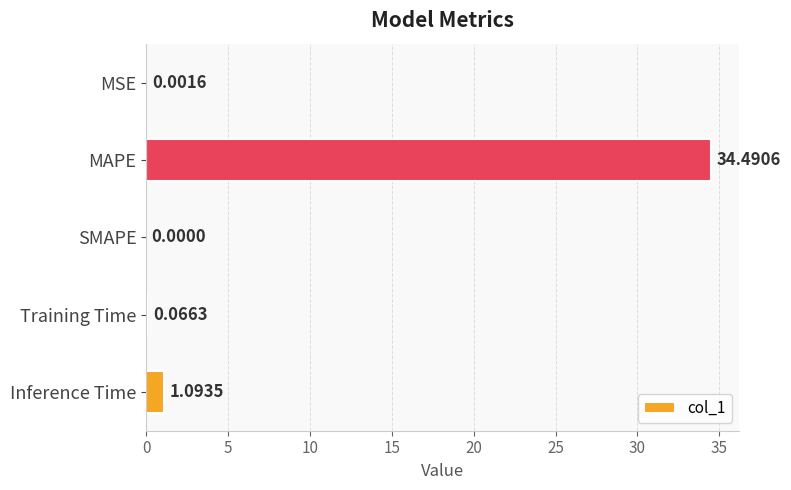

Which has a higher value, Inference Time or Training Time?

Inference Time